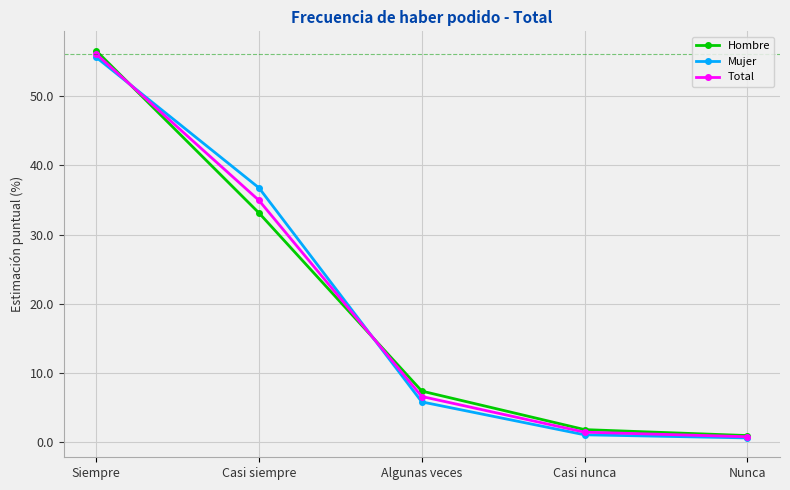

How many data points does each series have?

5